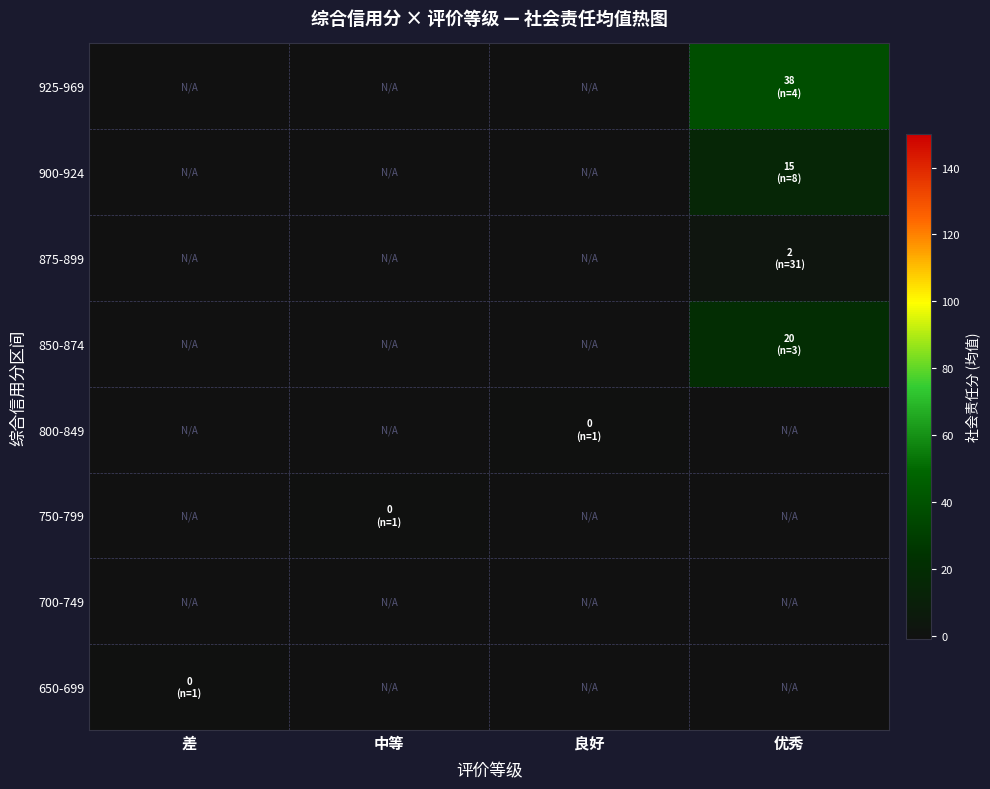

Reading left to right, transcribe all the data shown in this chart.

650-699: 差=0.0	中等=-1.0	良好=-1.0	优秀=-1.0
700-749: 差=-1.0	中等=-1.0	良好=-1.0	优秀=-1.0
750-799: 差=-1.0	中等=0.0	良好=-1.0	优秀=-1.0
800-849: 差=-1.0	中等=-1.0	良好=0.0	优秀=-1.0
850-874: 差=-1.0	中等=-1.0	良好=-1.0	优秀=20.0
875-899: 差=-1.0	中等=-1.0	良好=-1.0	优秀=2.4
900-924: 差=-1.0	中等=-1.0	良好=-1.0	优秀=15.0
925-969: 差=-1.0	中等=-1.0	良好=-1.0	优秀=37.5